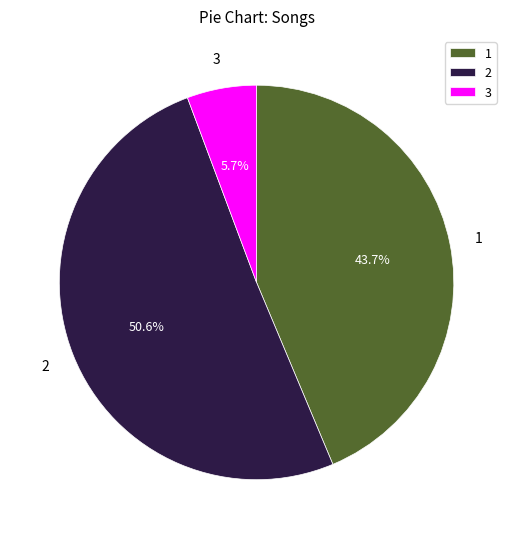

Do 1 and 2 together represent more than half of the pie?

Yes